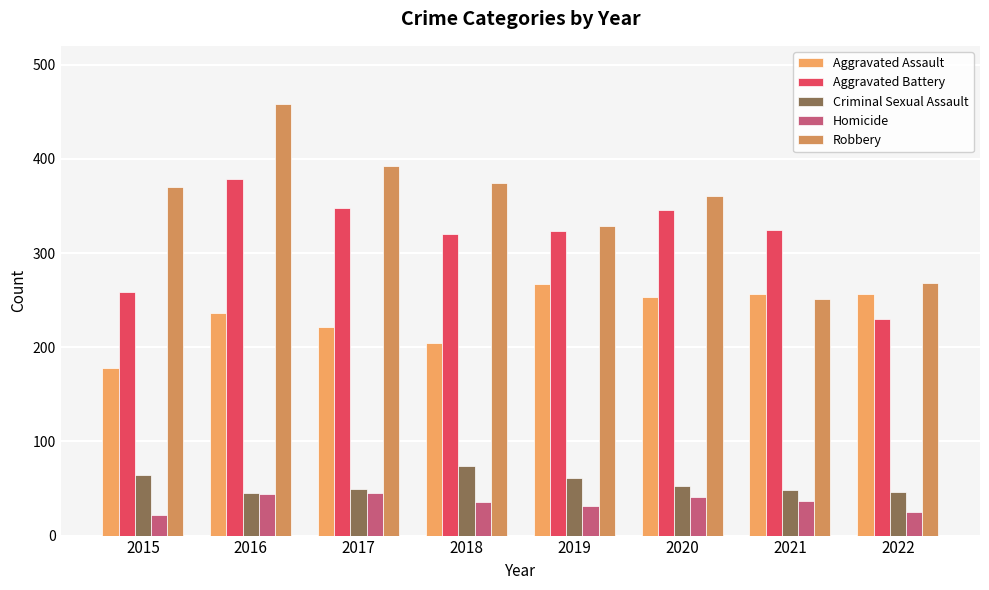

What is the value of the Homicide bar at the 1st from the left?

22